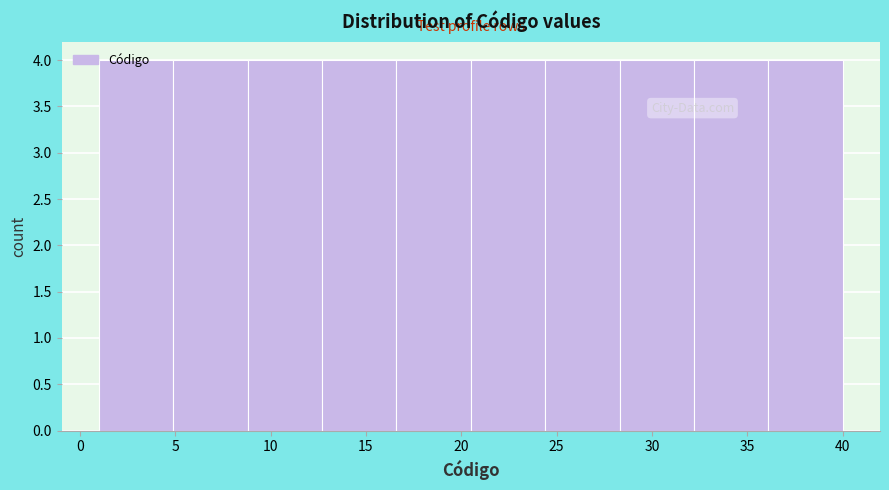

Reading left to right, list every bar in this chart as the range it spans on the x-axis followed by its height. Neither the bar edges nor the heights are printed on the chart, so give them approximately, as read against the axes.

1.0 to 4.9: 4
4.9 to 8.8: 4
8.8 to 12.7: 4
12.7 to 16.6: 4
16.6 to 20.5: 4
20.5 to 24.4: 4
24.4 to 28.3: 4
28.3 to 32.2: 4
32.2 to 36.1: 4
36.1 to 40.0: 4